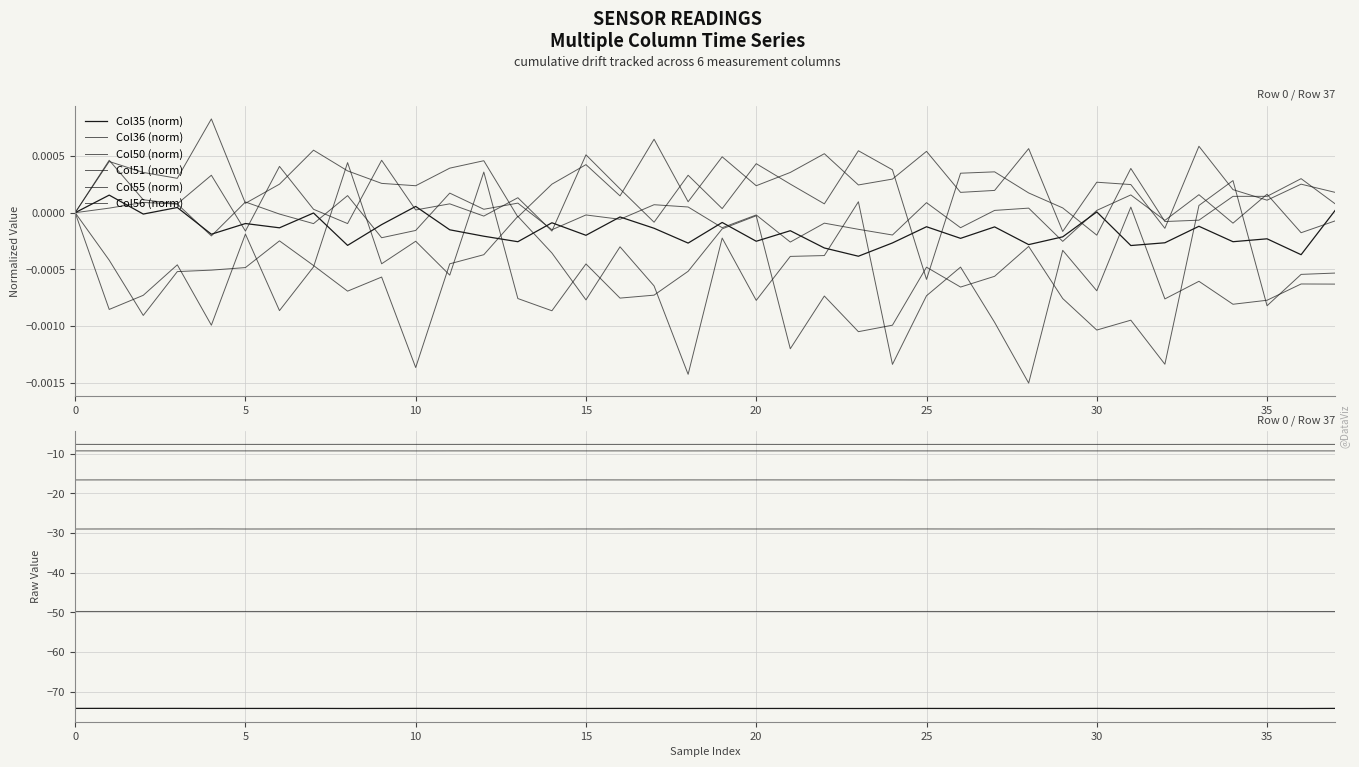

Is the value of Col56 (norm) at 18 greater than the value of Col51 (norm) at 15?

Yes